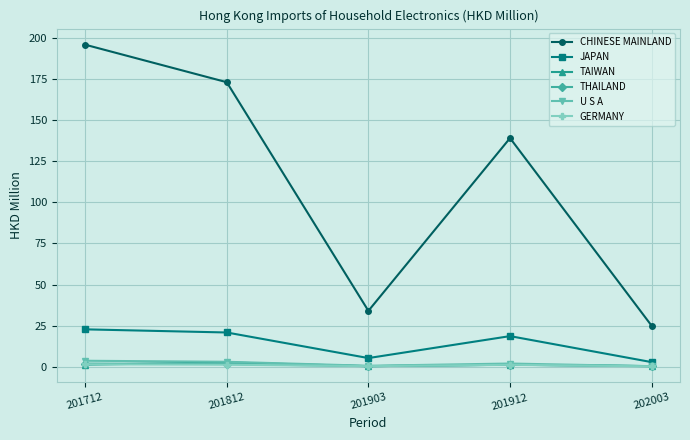

How many data points in THAILAND are less than 1?

2